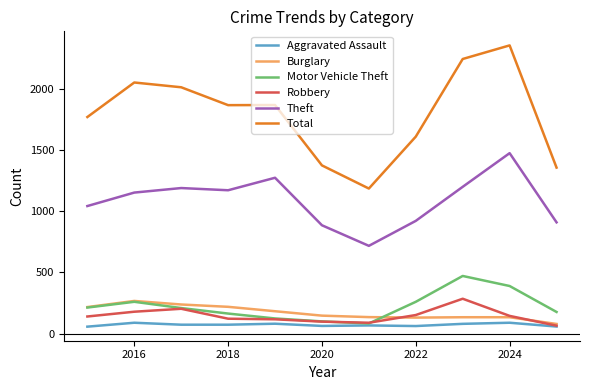

True or false: Burglary and Theft cross at least once.

False